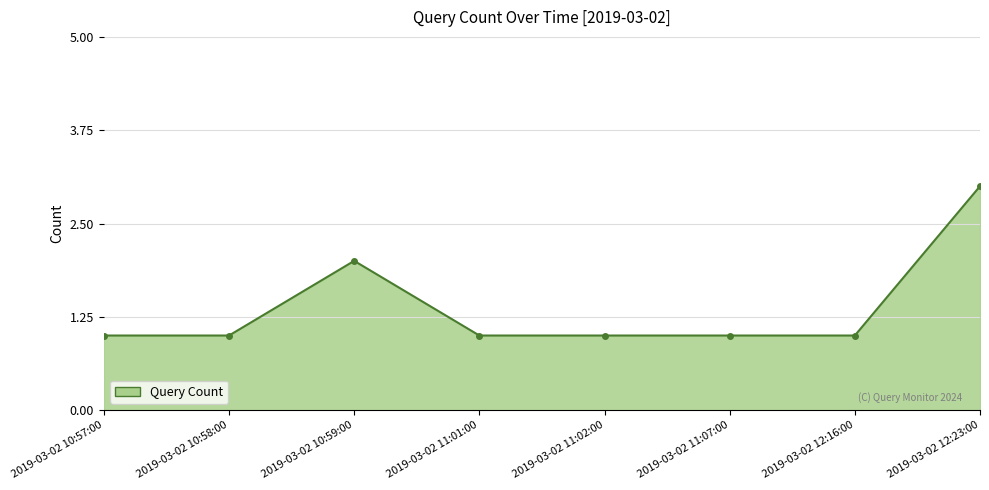

True or false: the data shows 2 at 2019-03-02 10:59:00.

True